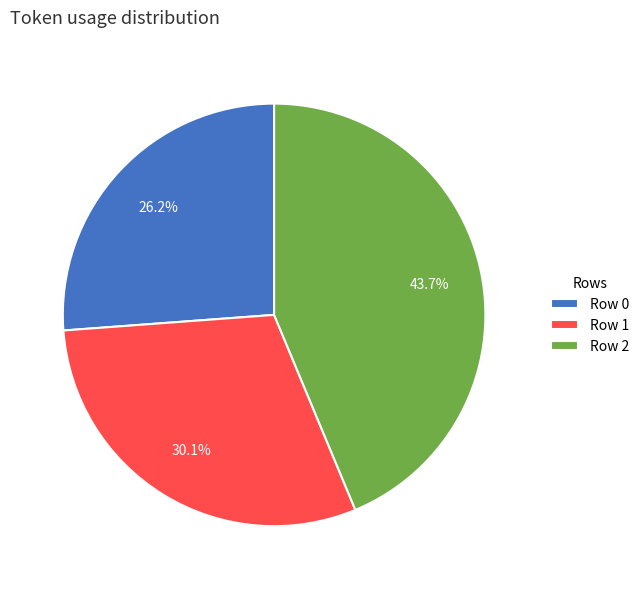

Rank the categories by value from highest to lowest.

Row 2, Row 1, Row 0